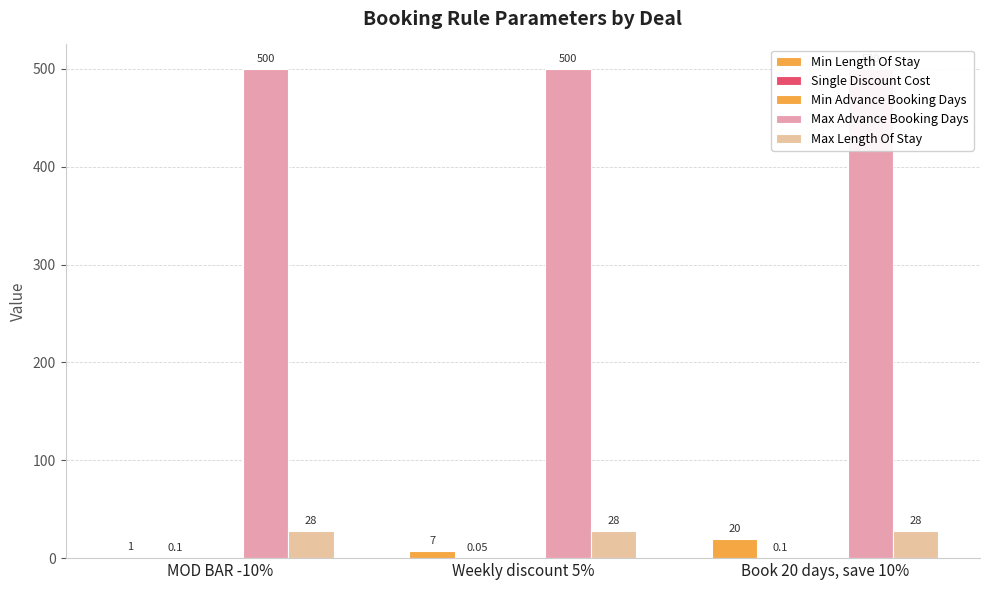

At which label does Min Length Of Stay reach its minimum?

MOD BAR -10%